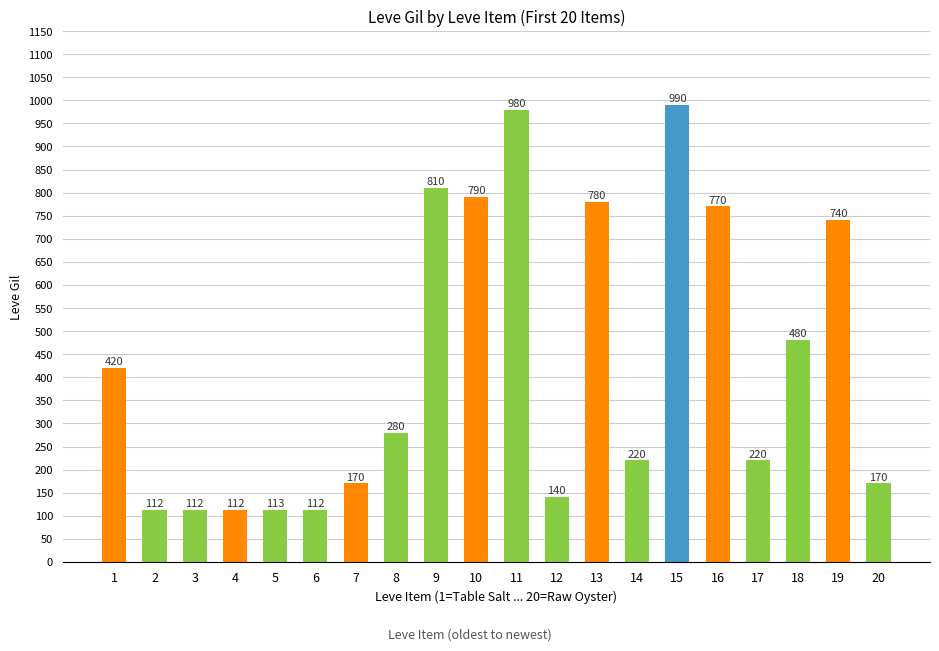

What is the greatest value displayed?

990